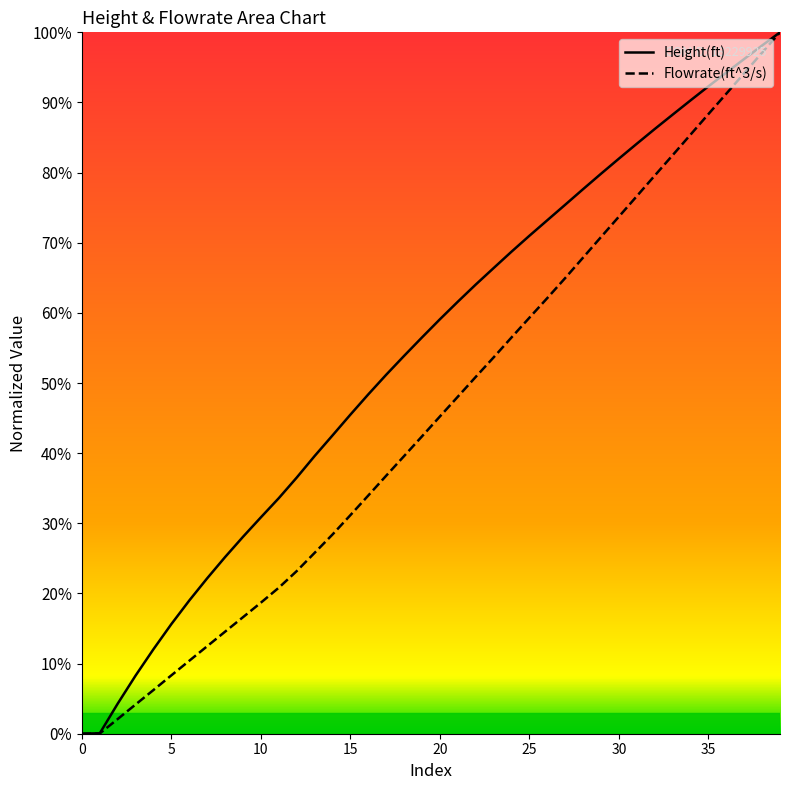

Does the chart have visible grid lines?

No